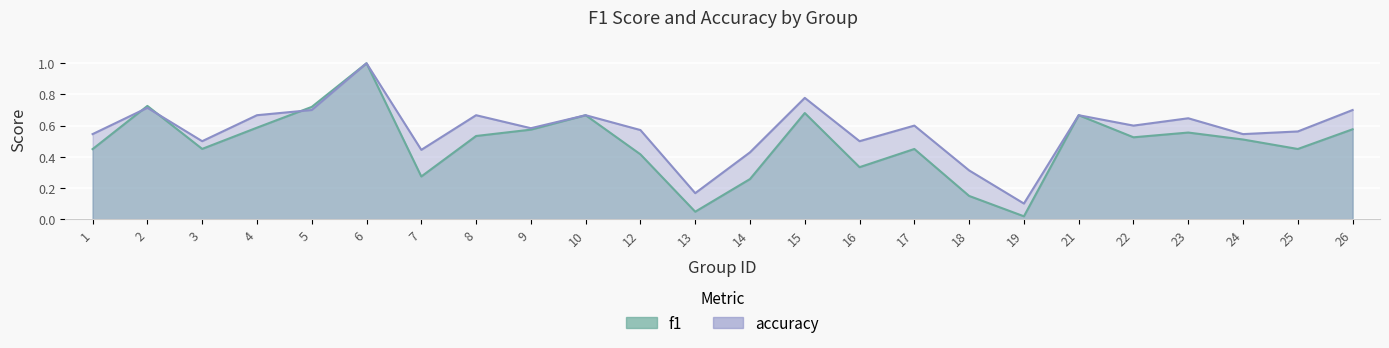

How many intersections are there between f1 and accuracy?

3